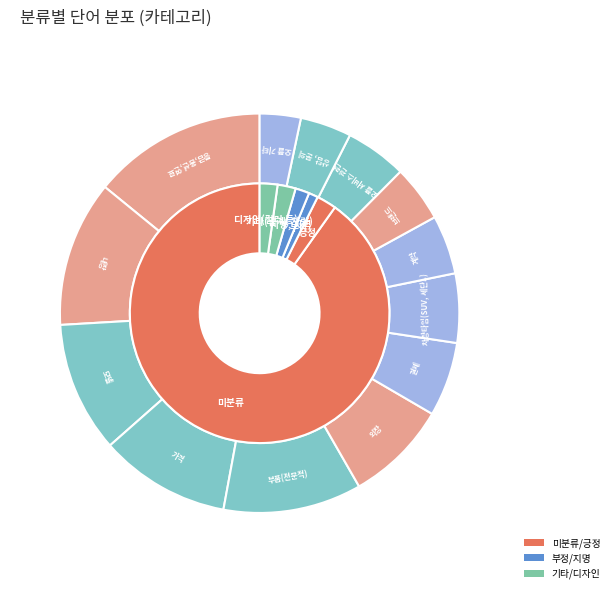

Rank the categories by value from highest to lowest.

미분류, 긍정, 기타(업계, 차량), 디자인(컬러 등), 지명, 지역, 등급,옵션,연료, 부정, 내장, 부품(전문적), 모델, 가격, 외장, 결제, 차량타입(SUV, 세단..), 오플 서비스 관련, 계약, 브랜드, 상담, 문의, 오플 기타